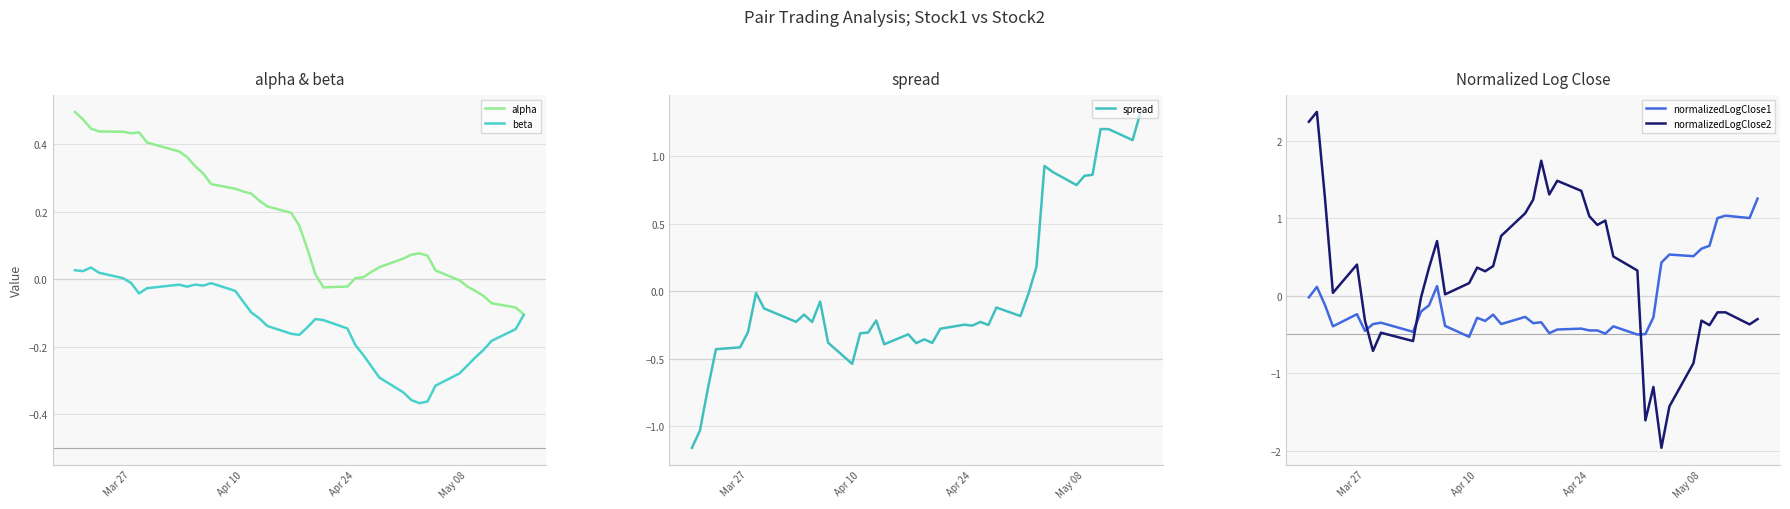

What is the highest value of the normalizedLogClose2 series?

2.4